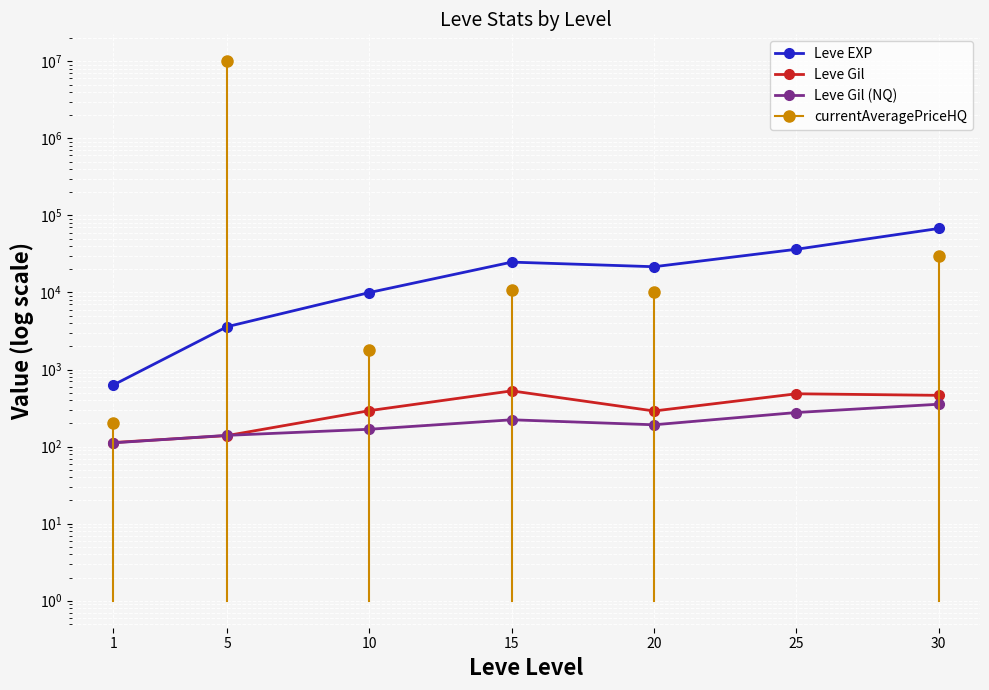

What is the value of the Leve Gil (NQ) point at the 4th from the left?

223